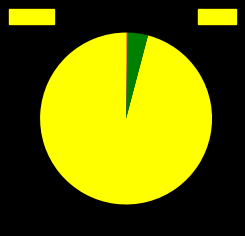

Is there a majority slice in this chart?

Yes